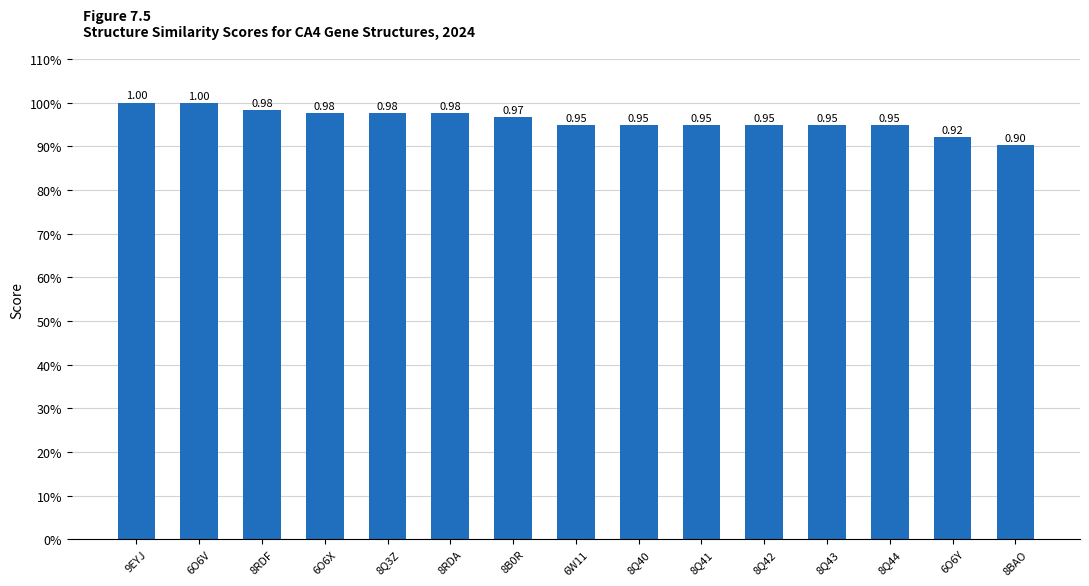

Are the bars horizontal?

No